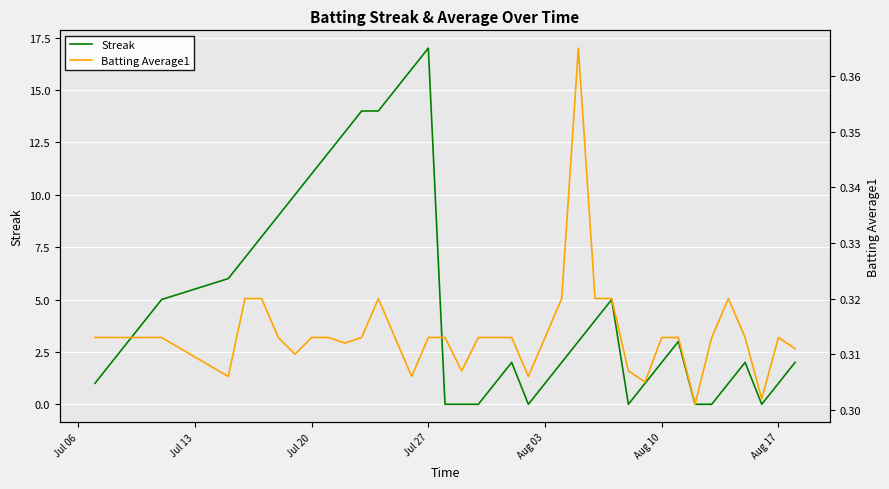

Is this an area chart (filled region under the line)?

No